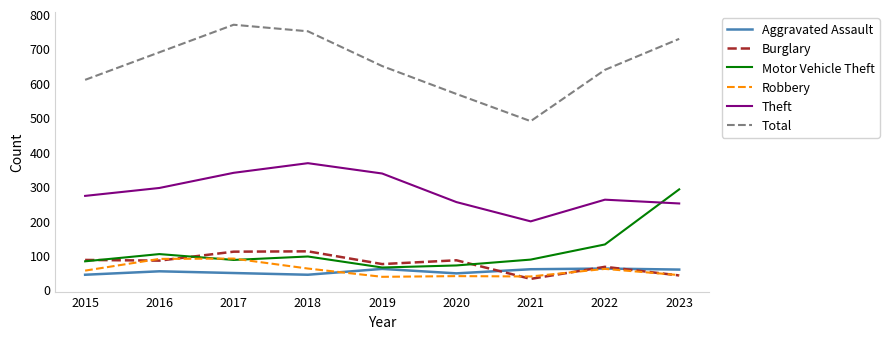

True or false: Theft and Burglary cross at least once.

False